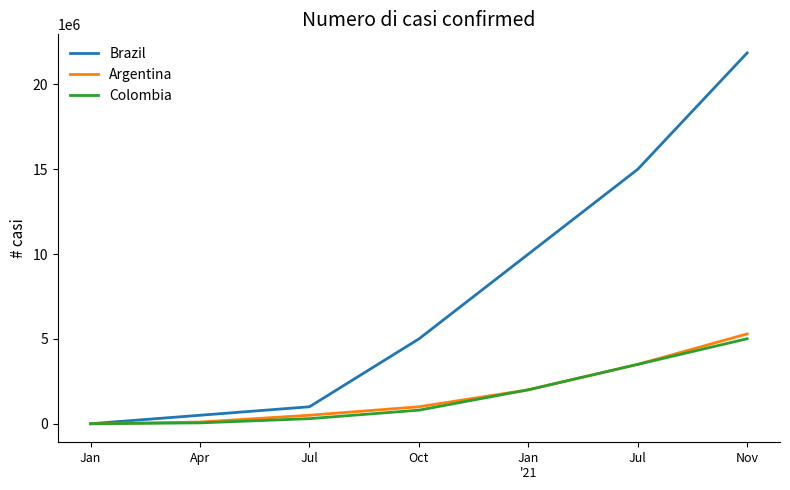

Reading right to left, list all the values displayed in this chart.

Brazil: 21862458	15000000	10000000	5000000	1000000	500000	0
Argentina: 5295260	3500000	2000000	1000000	500000	100000	0
Colombia: 5010982	3500000	2000000	800000	300000	50000	0